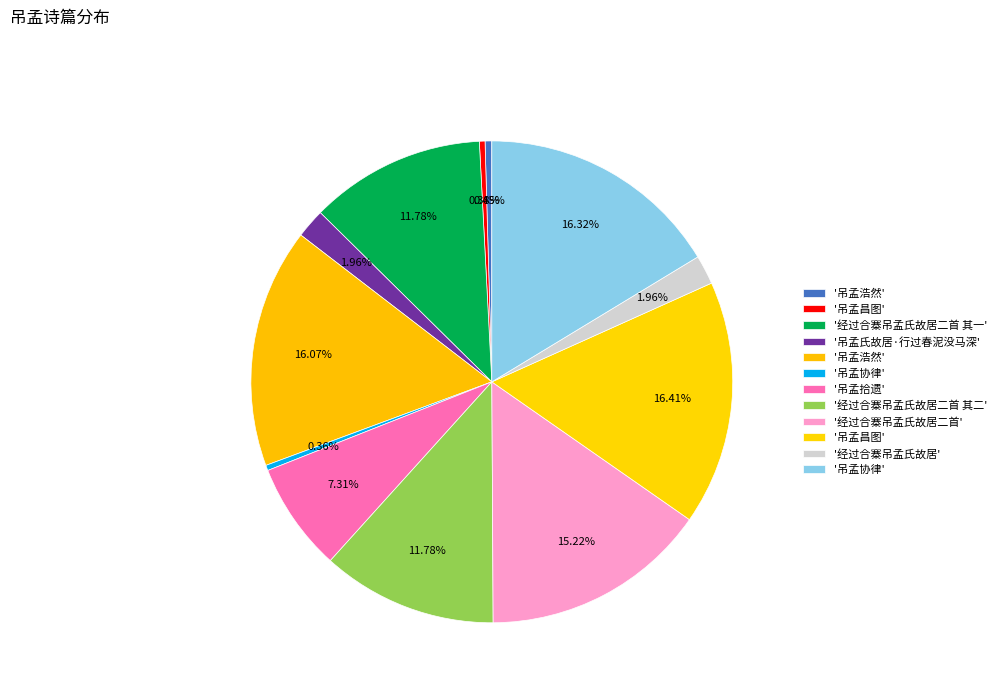

How many slices are in this pie chart?

12